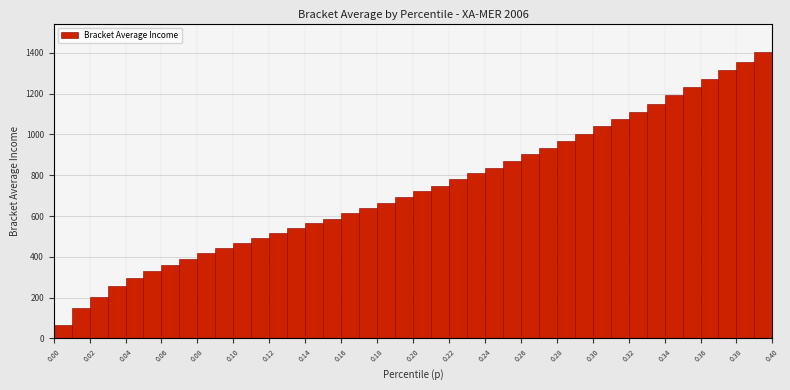

What is the height of the bar covering 0.08 to 0.09 on the x-axis? The values are not printed on the chart, so give them approximately, as read against the axis.

420